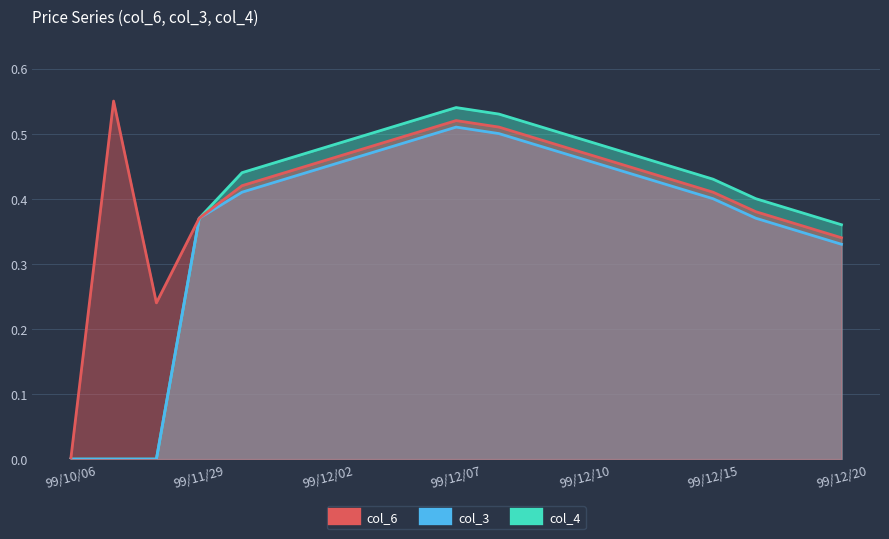

True or false: col_6 and col_4 intersect in this chart.

False